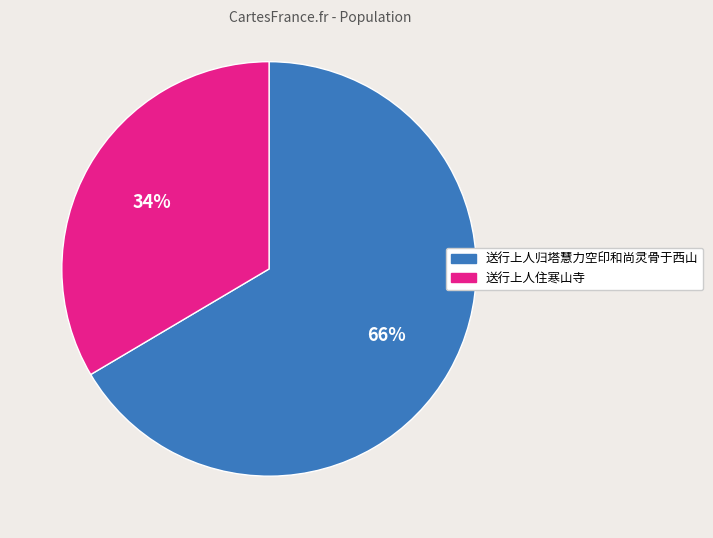

To the nearest percent, what portion does 送行上人归塔慧力空印和尚灵骨于西山 represent?

66%